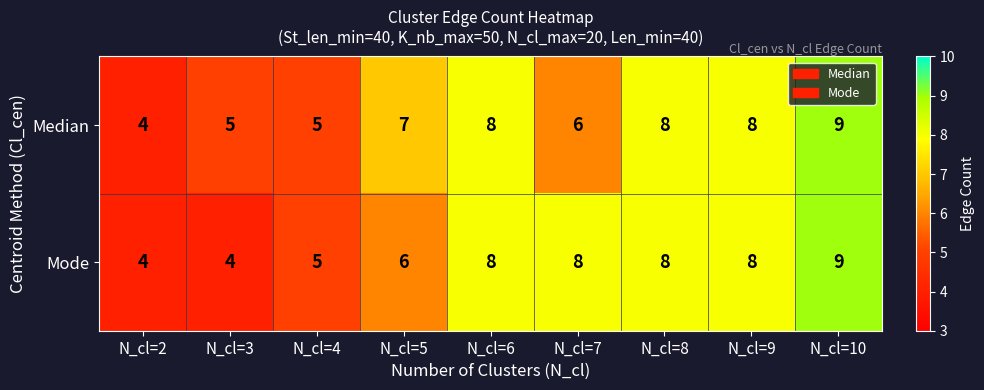

Read the Median value at N_cl=6.

8